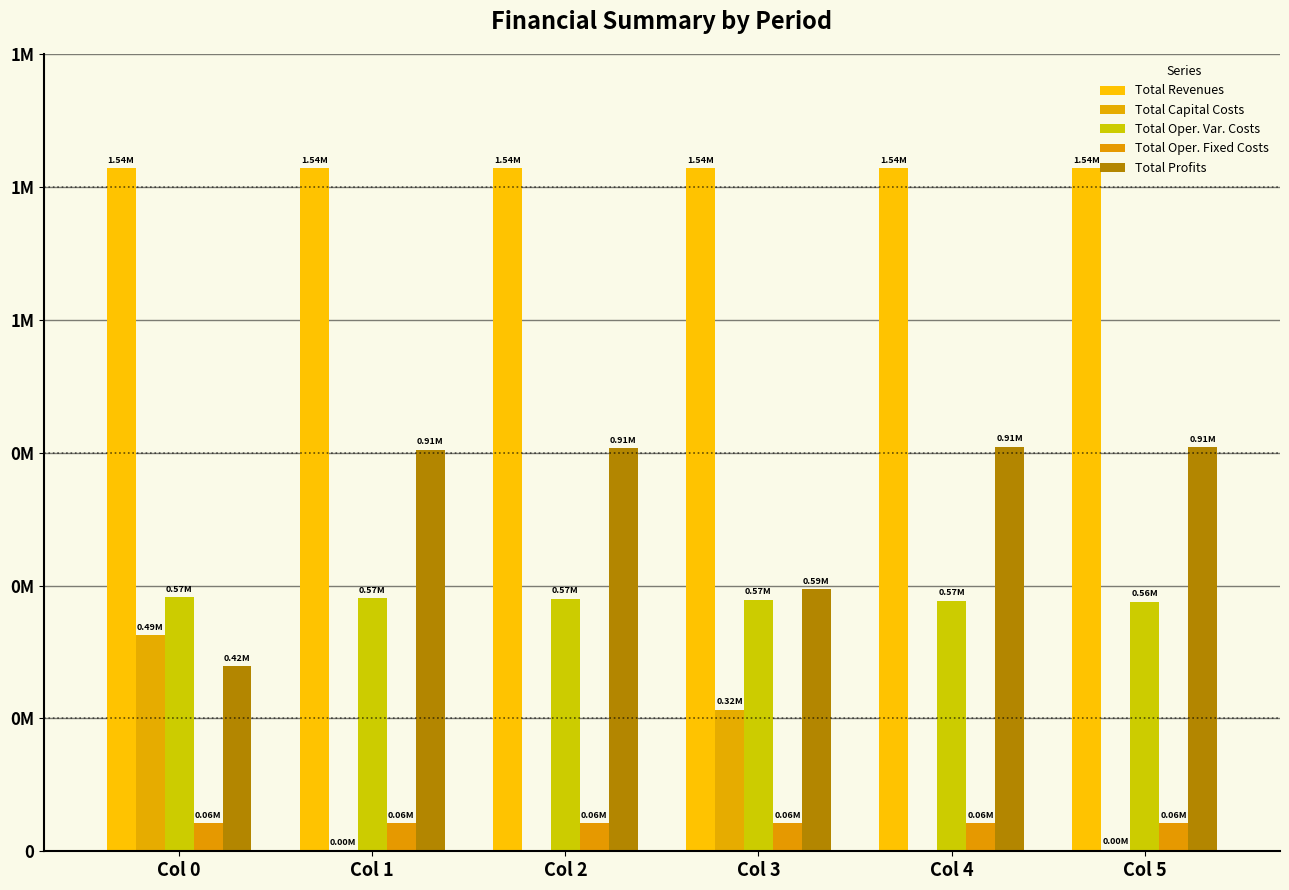

The Total Revenues series shows 1542449.3 at Col 0. True or false?

True